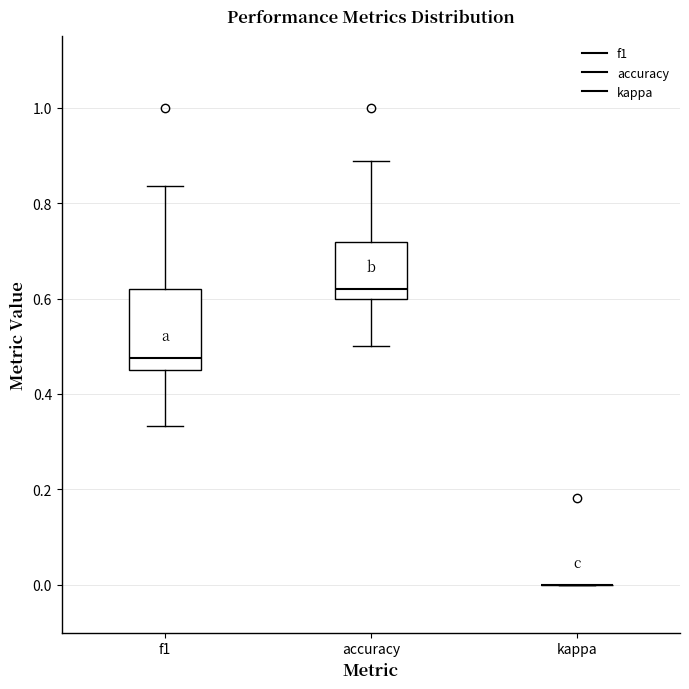

Reading left to right, read every box against the y-axis: the position of its median line, the range the box covers, and the ends of its whiskers. The values are not printed on the chart, so give them approximately, as read against the axis.

f1: median 0.48, box 0.46 to 0.62, whiskers 0.34 to 0.84
accuracy: median 0.62, box 0.60 to 0.72, whiskers 0.50 to 0.88
kappa: box collapsed to a line at 0.00, whiskers 0.00 to 0.00